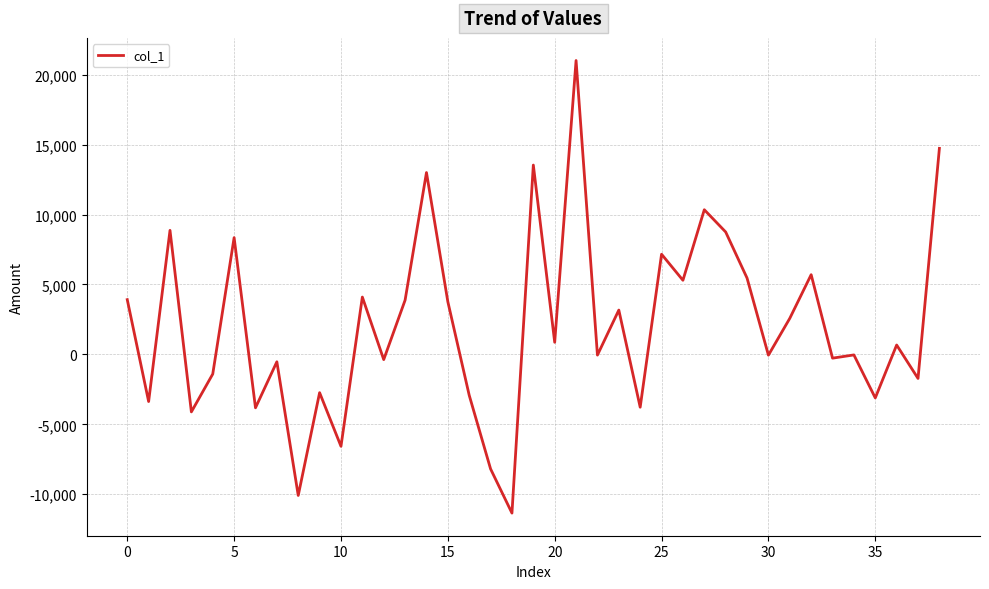

What is the maximum value shown in the chart?

21009.5